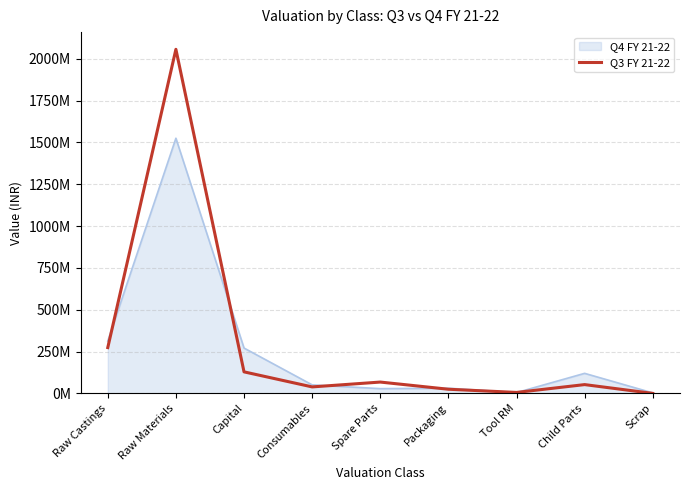

What is the label of the 7th point from the right?

Capital